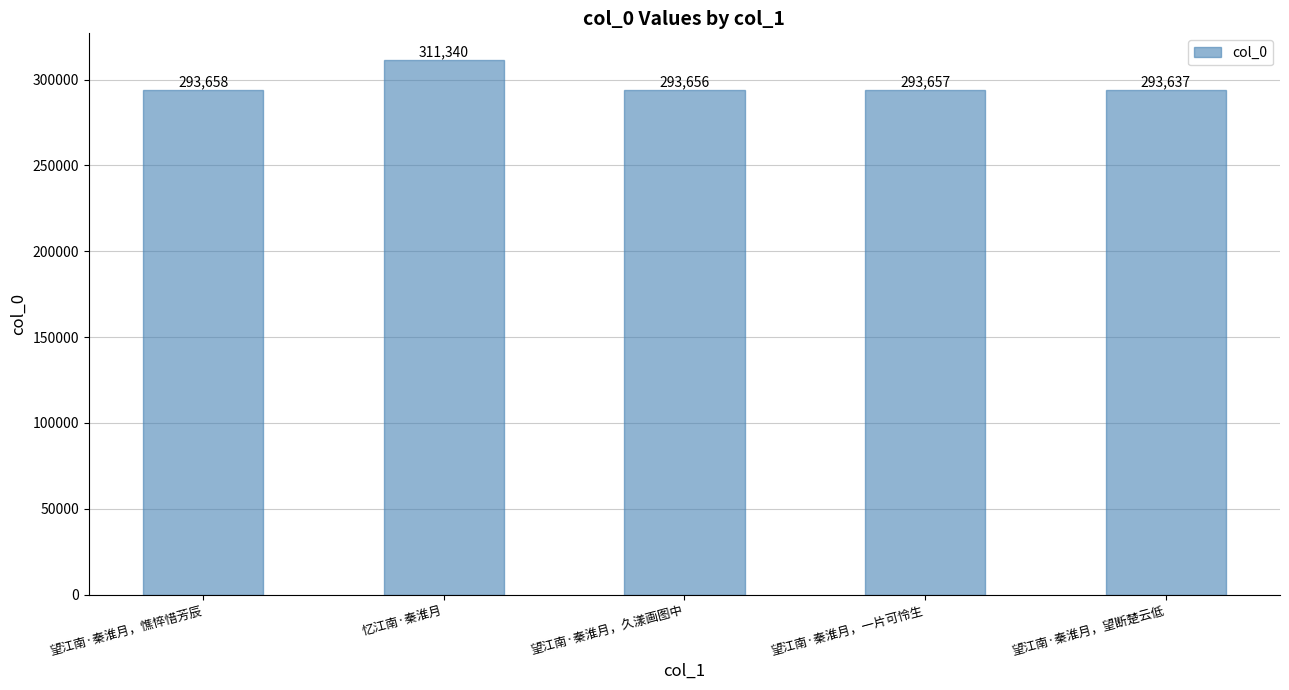

What is the average value?

297190